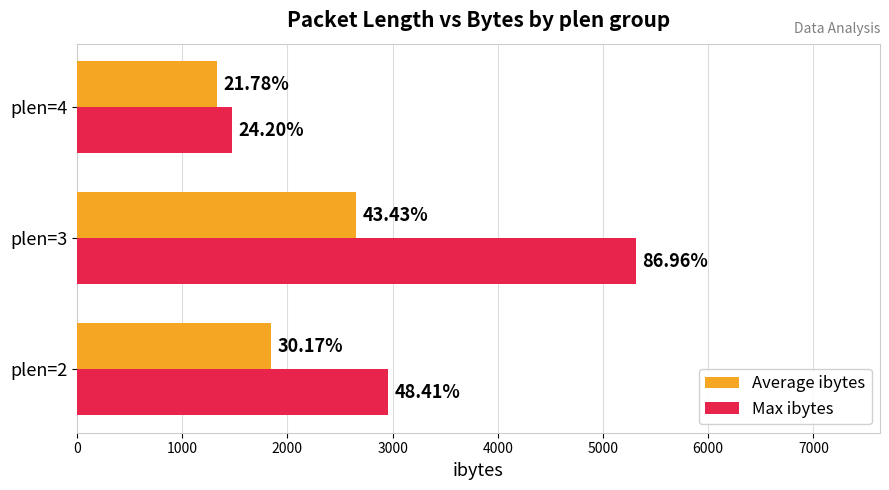

List the series in order of their peak value, lowest first.

Average ibytes, Max ibytes